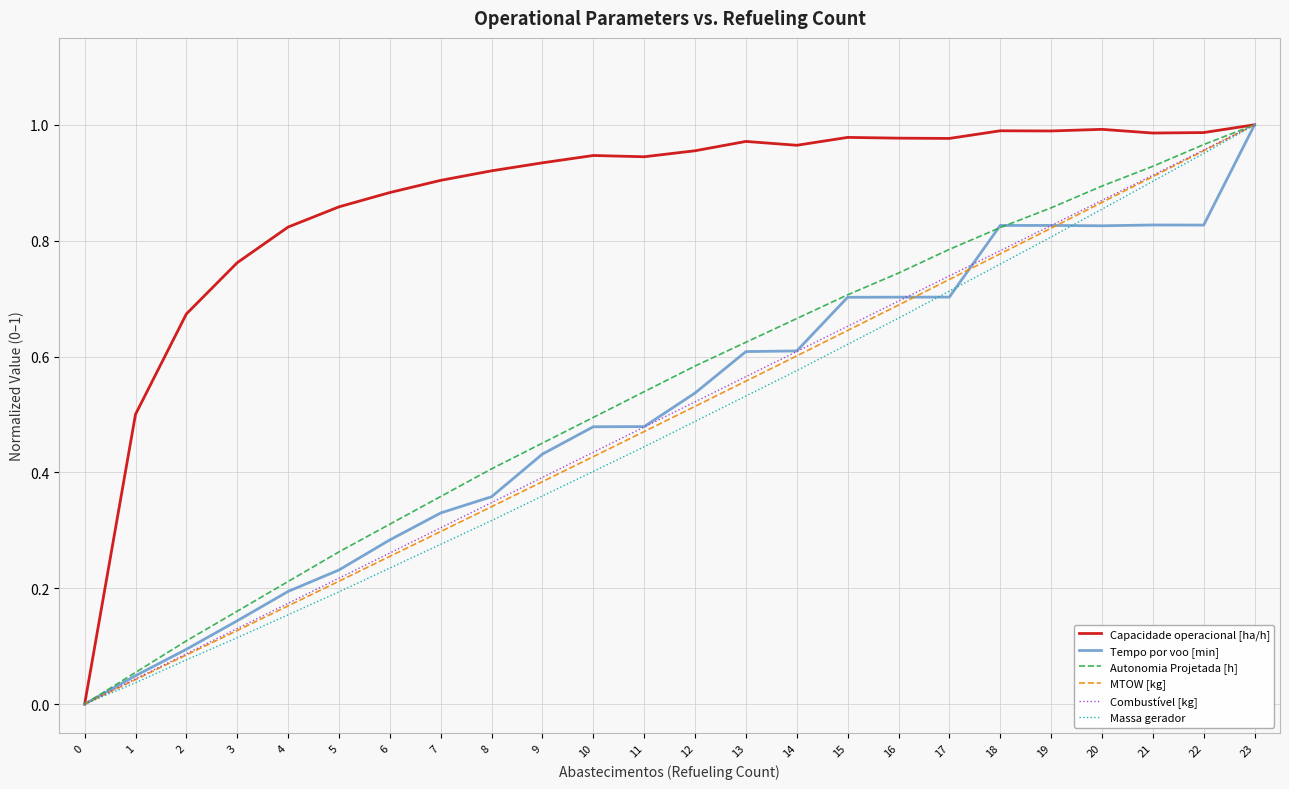

Is it true that Tempo por voo [min] equals 0.5 at 7?

False